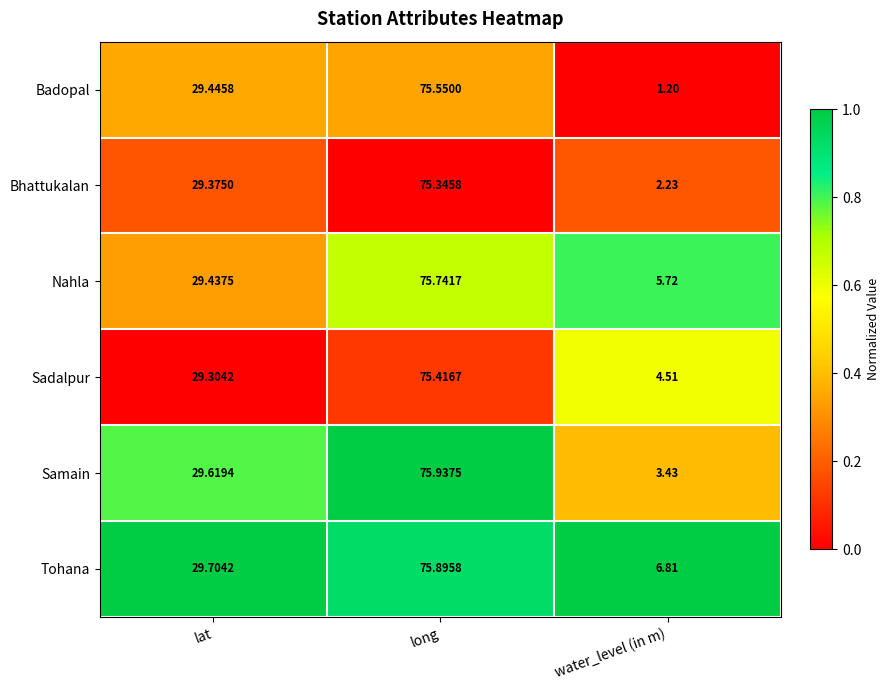

At which category does the chart reach its minimum across all series?

water_level (in m)